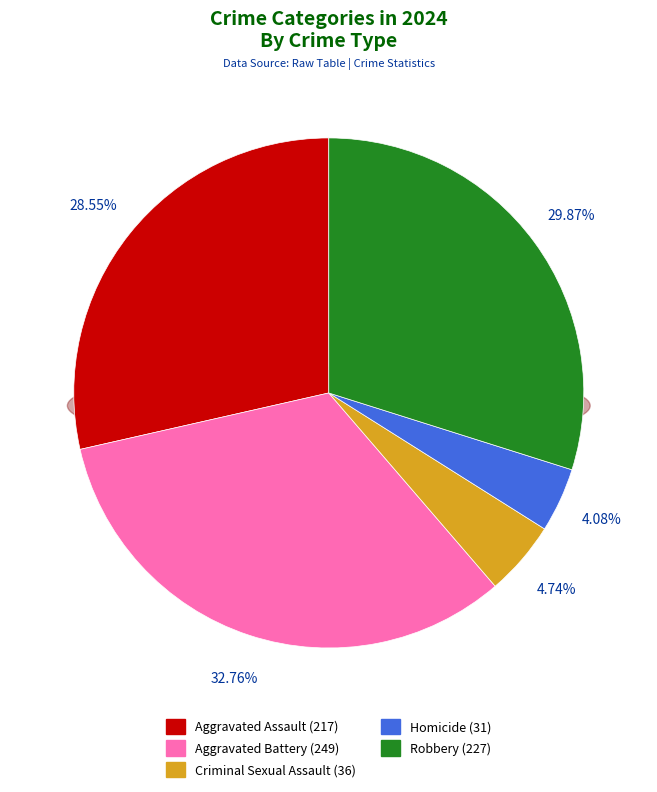

What is the ratio of the value at Homicide to the value at Robbery?

0.1